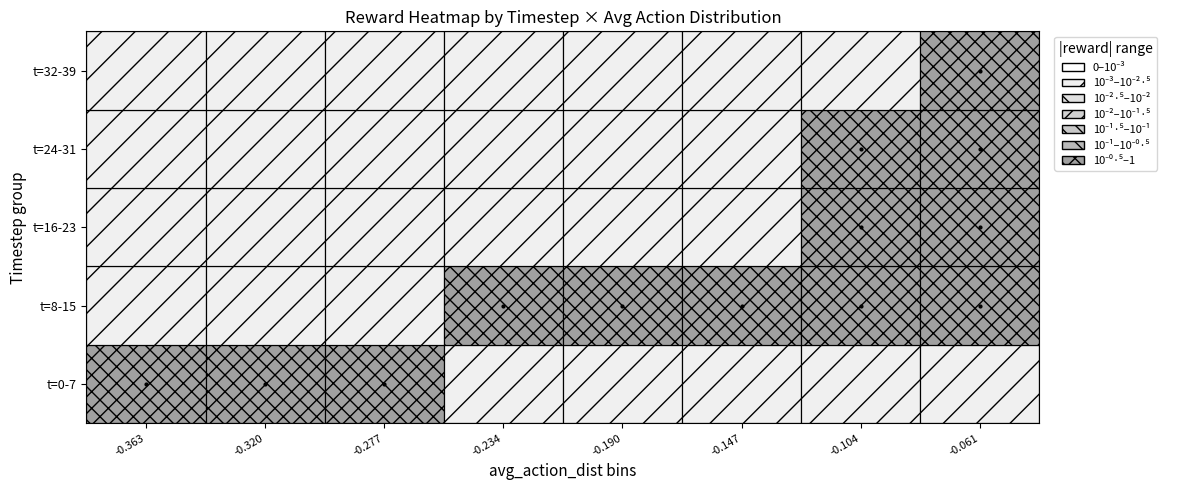

List the labels in order of value, largest first.

12, 13, 32, 31, 29, 37, 34, 36, 39, 30, 27, 25, 35, 28, 38, 33, 14, 23, 24, 21, 26, 22, 20, 15, 18, 17, 16, 19, 11, 10, 9, 8, 7, 6, 0, 5, 2, 1, 3, 4